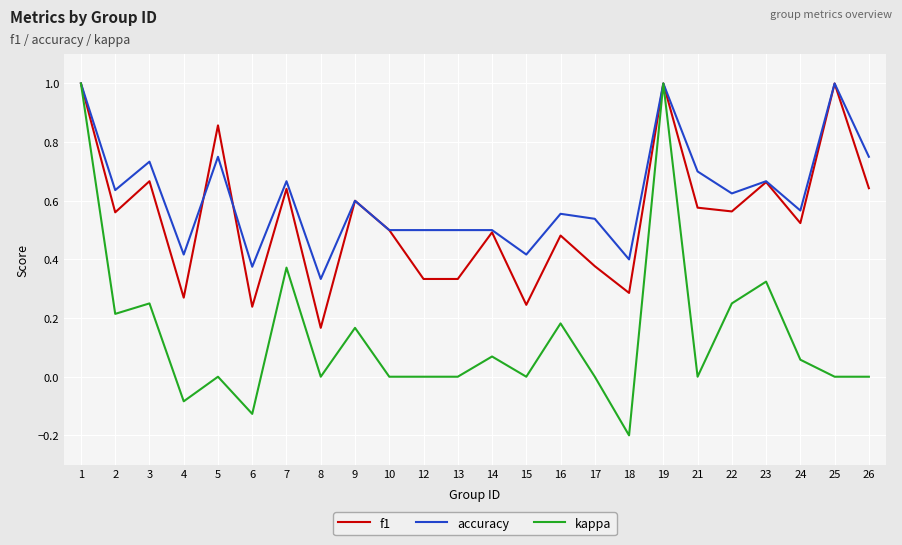

The f1 series shows 0.8 at 16. True or false?

False